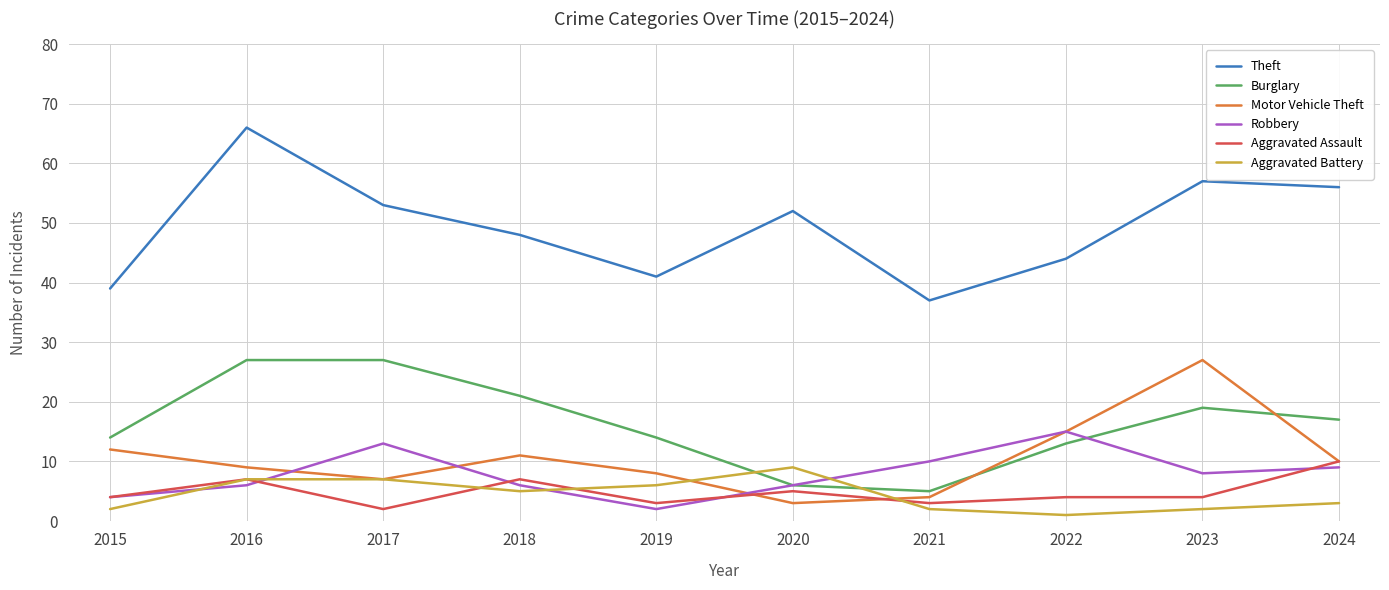

Count the number of data series in this chart.

6